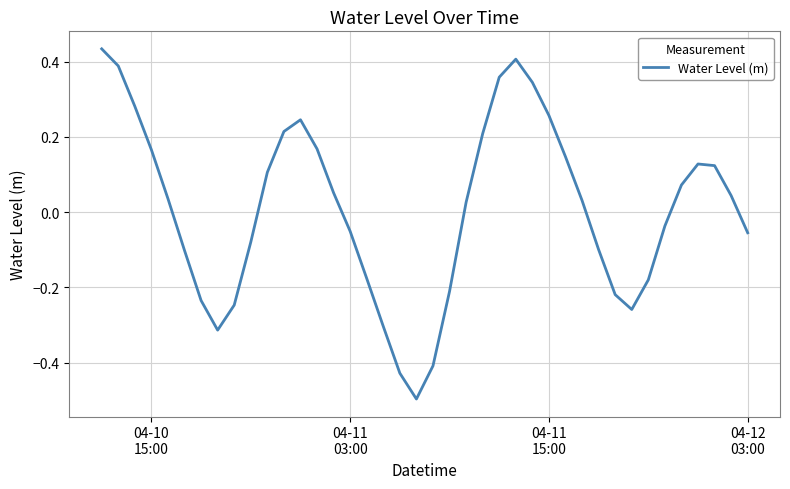

What is the smallest value displayed?

-0.5